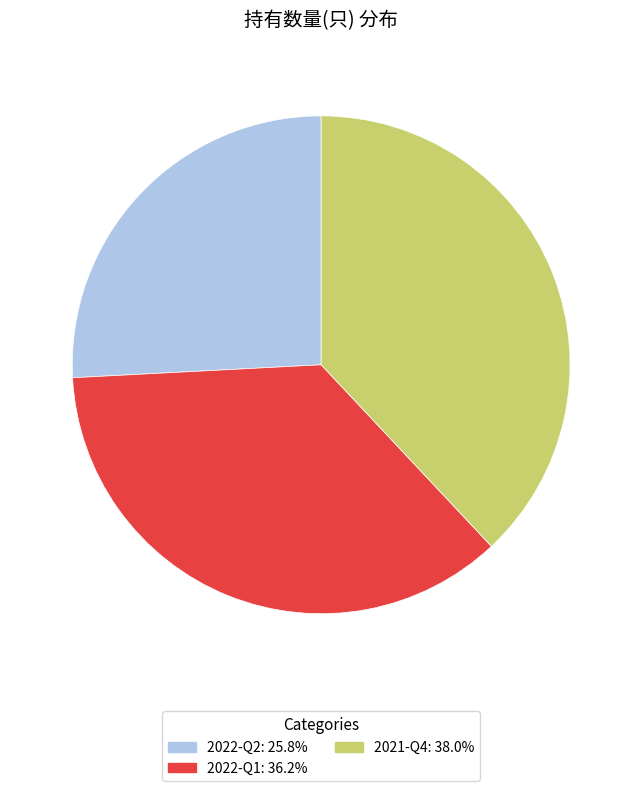

Approximately how many times larger is the value at 2022-Q1: 36.2% compared to 2021-Q4: 38.0%?

1.0